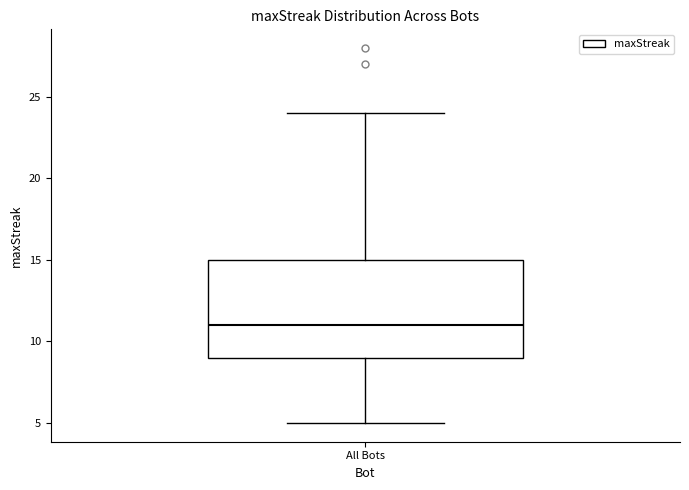

Where is the upper edge of the box for All Bots on the y-axis? The values are not printed on the chart, so give them approximately, as read against the axis.

15